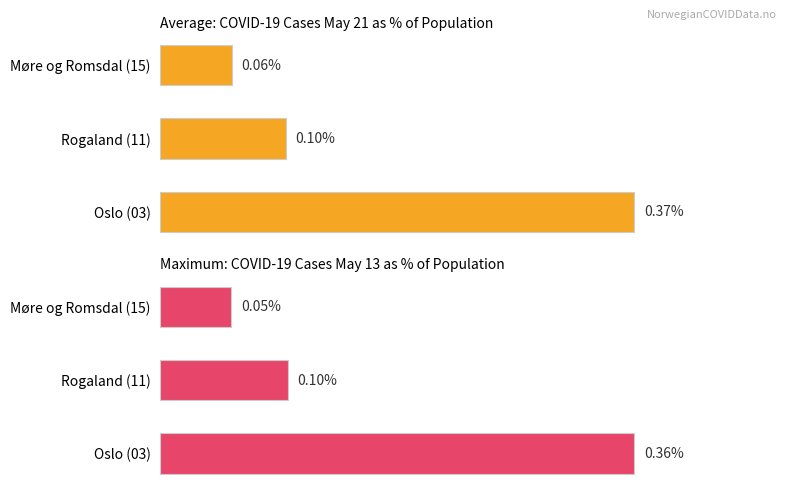

The COVID May-21 (% of population) series shows 0.5 at Oslo (03). True or false?

False